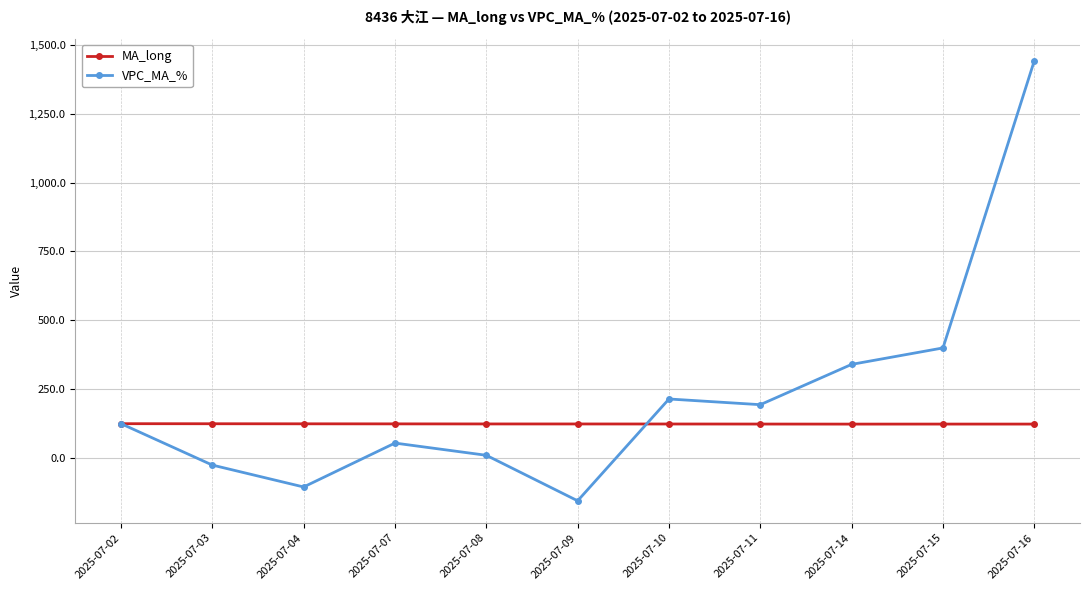

Which series has the widest spread of values?

VPC_MA_%